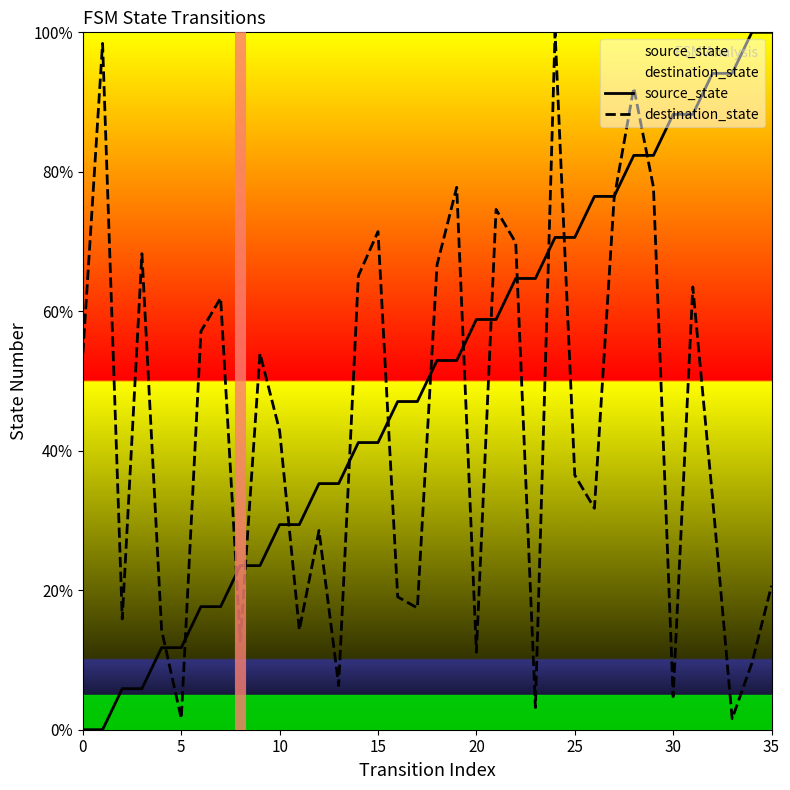

Count the number of categories in the chart.

36